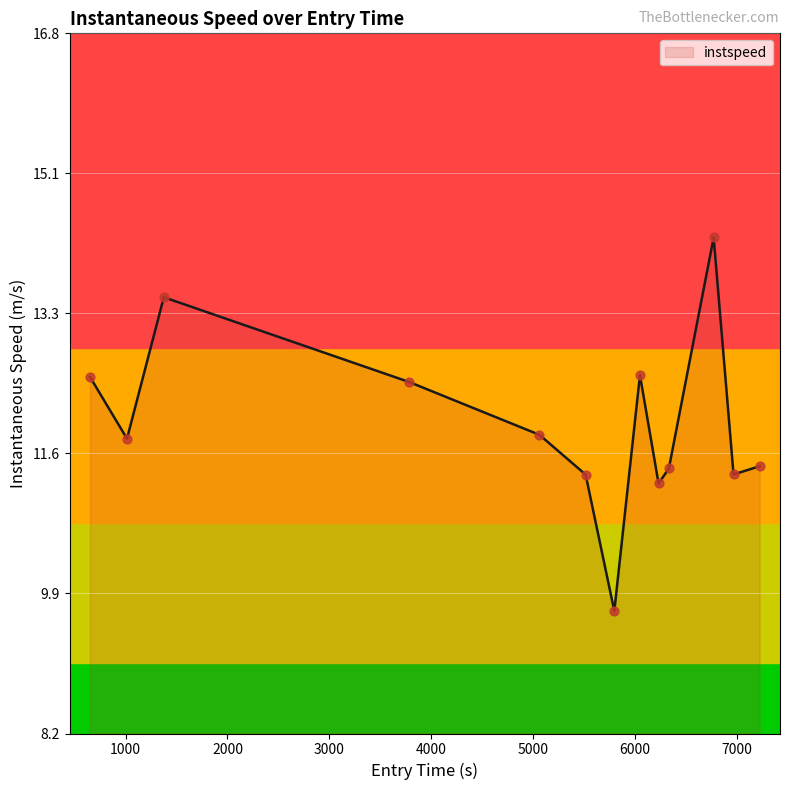

What is the maximum value shown in the chart?

14.3